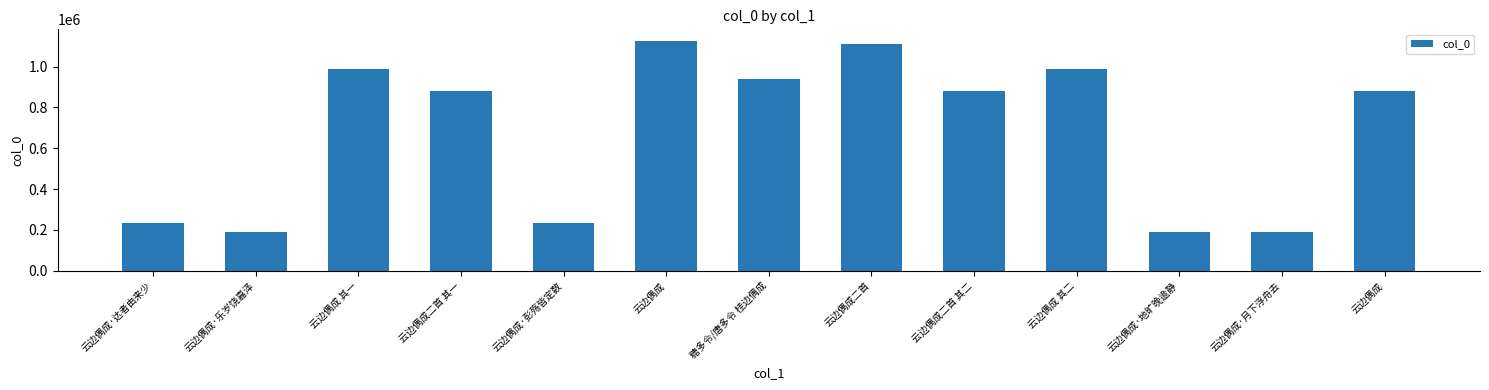

Approximately how many times larger is the value at 云边偶成 其二 compared to 云边偶成?

0.9